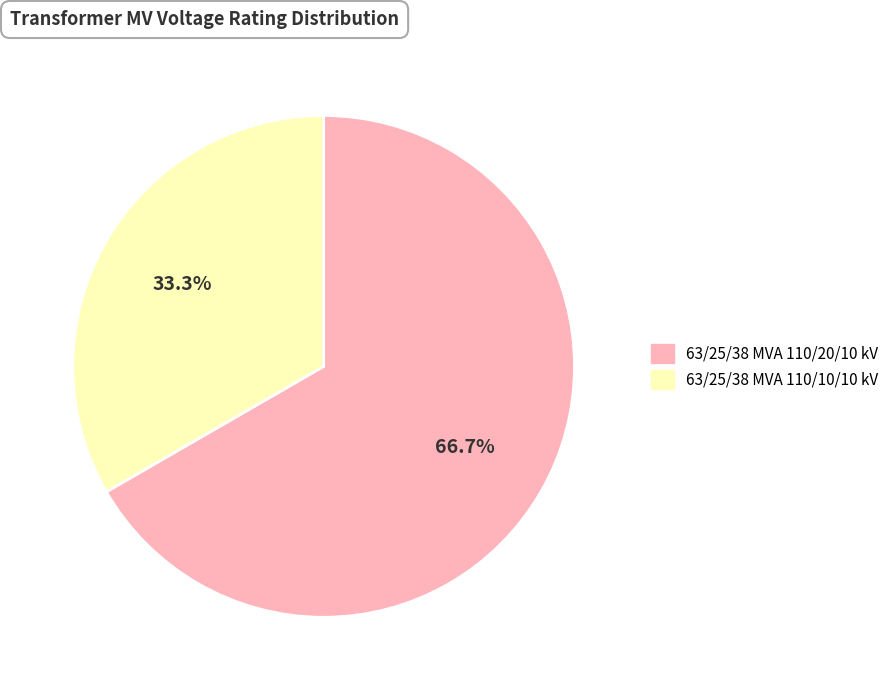

Do 63/25/38 MVA 110/20/10 kV and 63/25/38 MVA 110/10/10 kV together represent more than half of the pie?

Yes